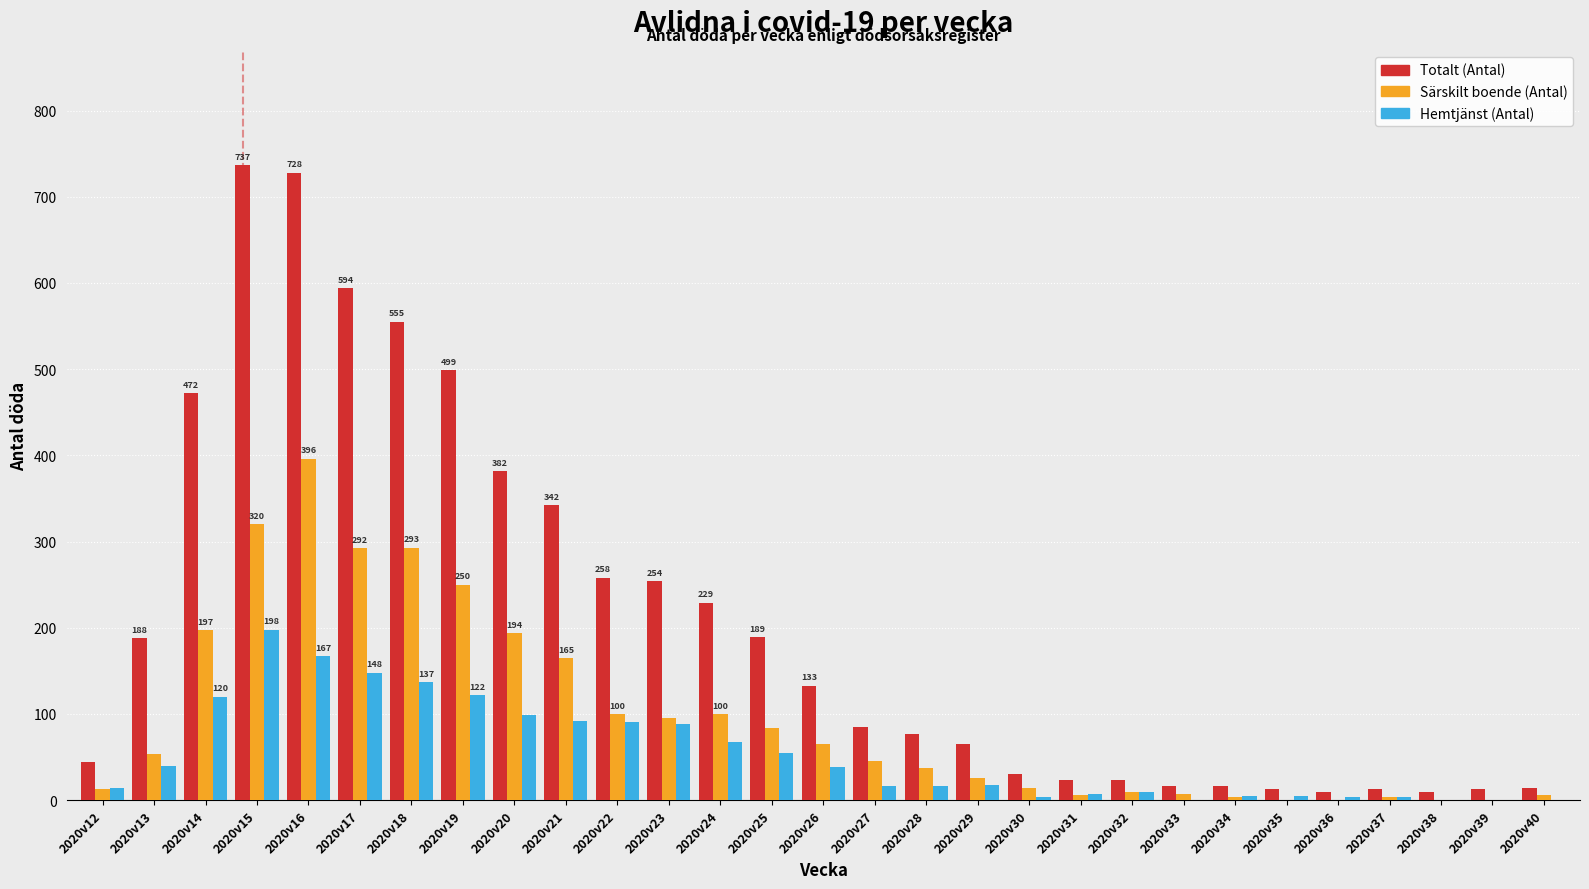

True or false: Hemtjänst (Antal) has a value of 5 at 2020v34.

True